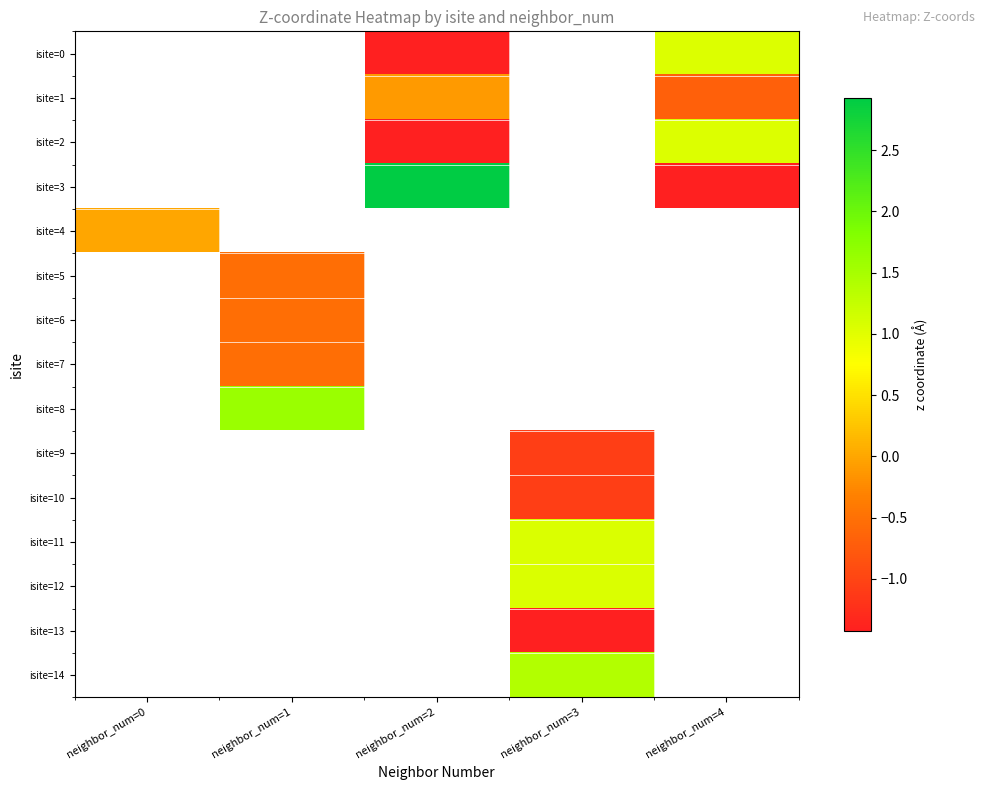

Is the value of isite=13 at neighbor_num=4 greater than the value of isite=14 at neighbor_num=3?

No